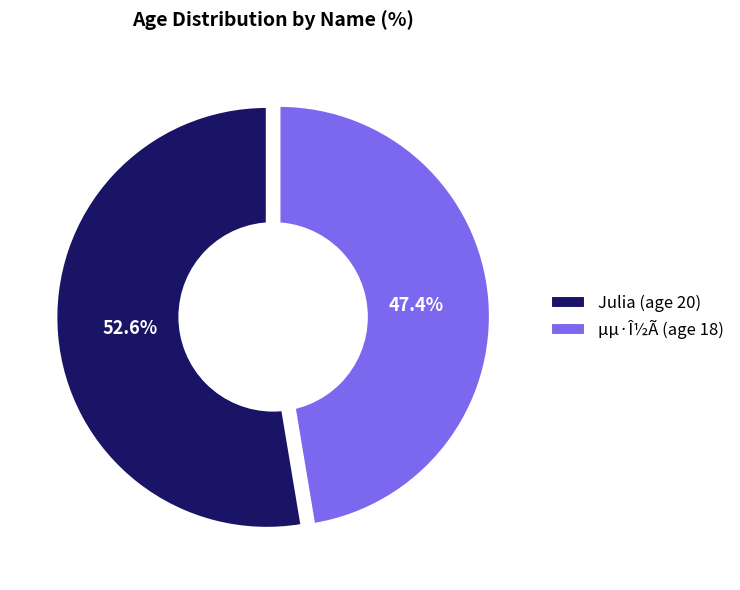

True or false: µµ·Î½Ã accounts for 47% of the total.

True